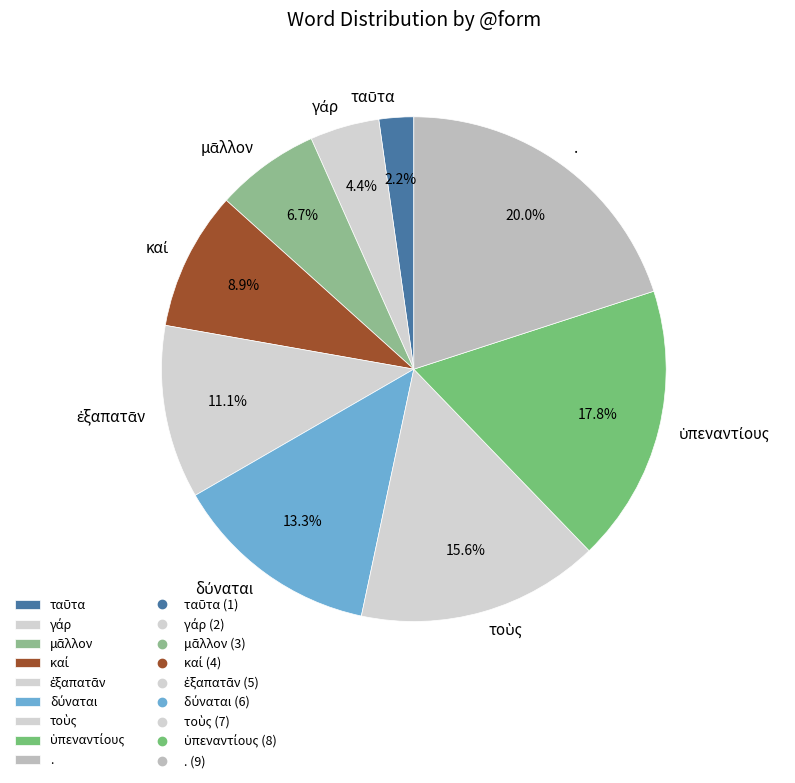

Is there a majority slice in this chart?

No